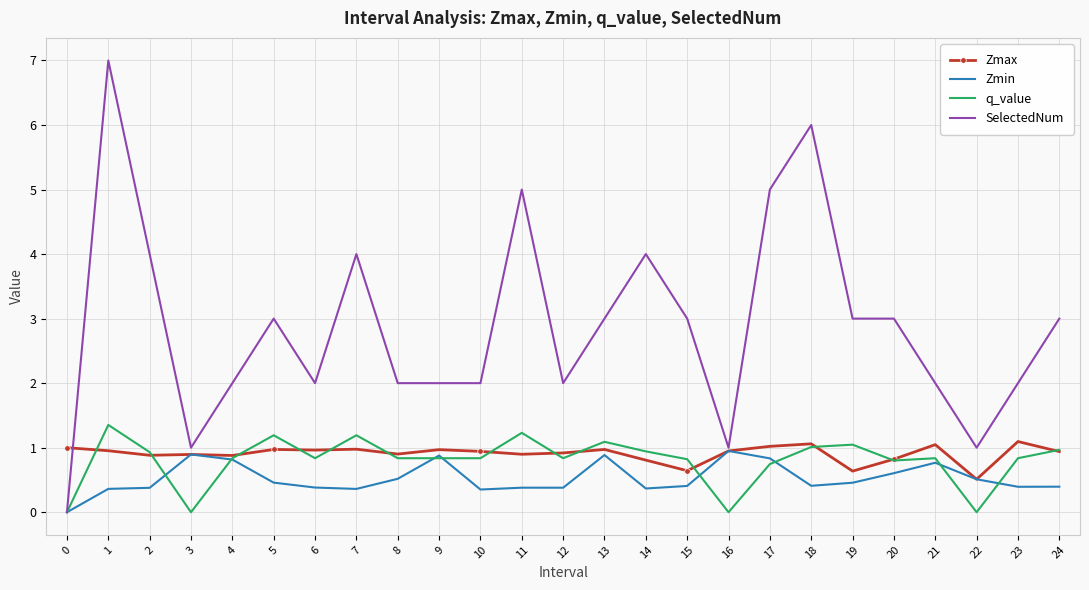

How many distinct data groups are displayed?

4